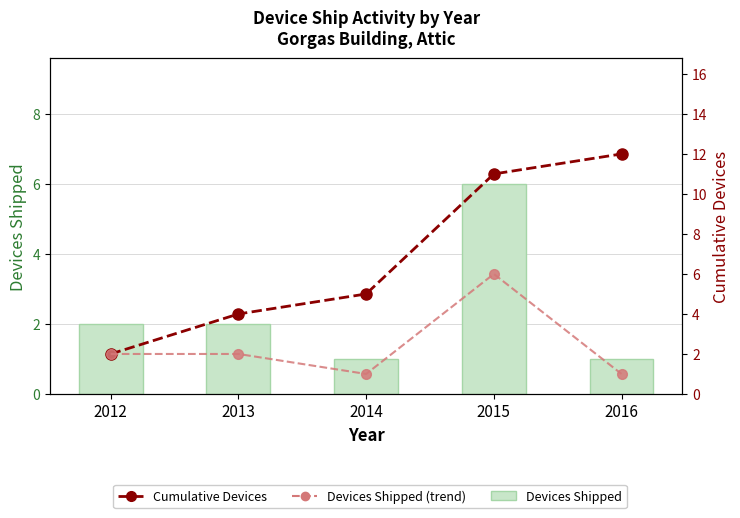

Which series has the largest total across all categories?

Cumulative Devices